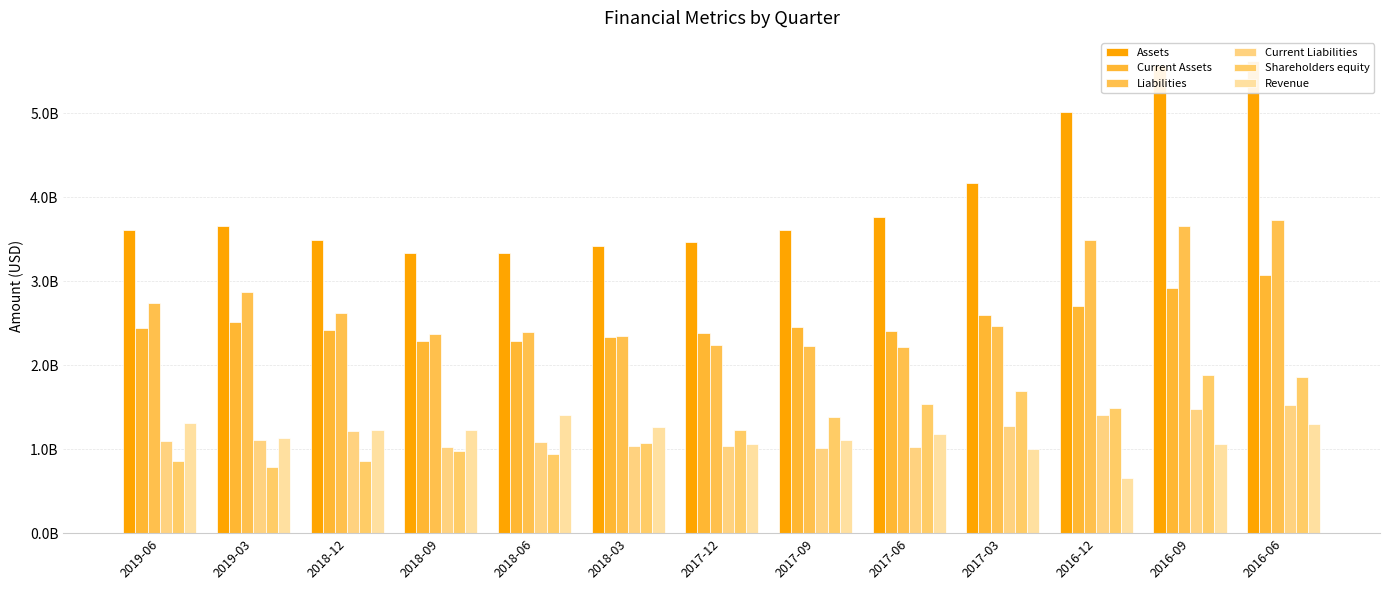

What are all the series names shown in the legend?

Assets, Current Assets, Liabilities, Current Liabilities, Shareholders equity, Revenue